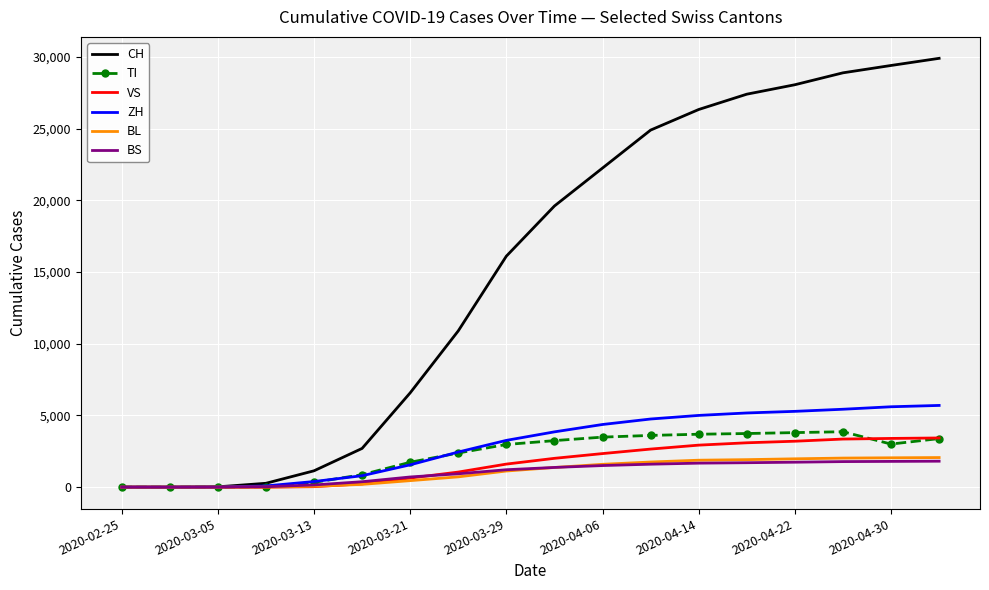

Which series has the widest spread of values?

CH